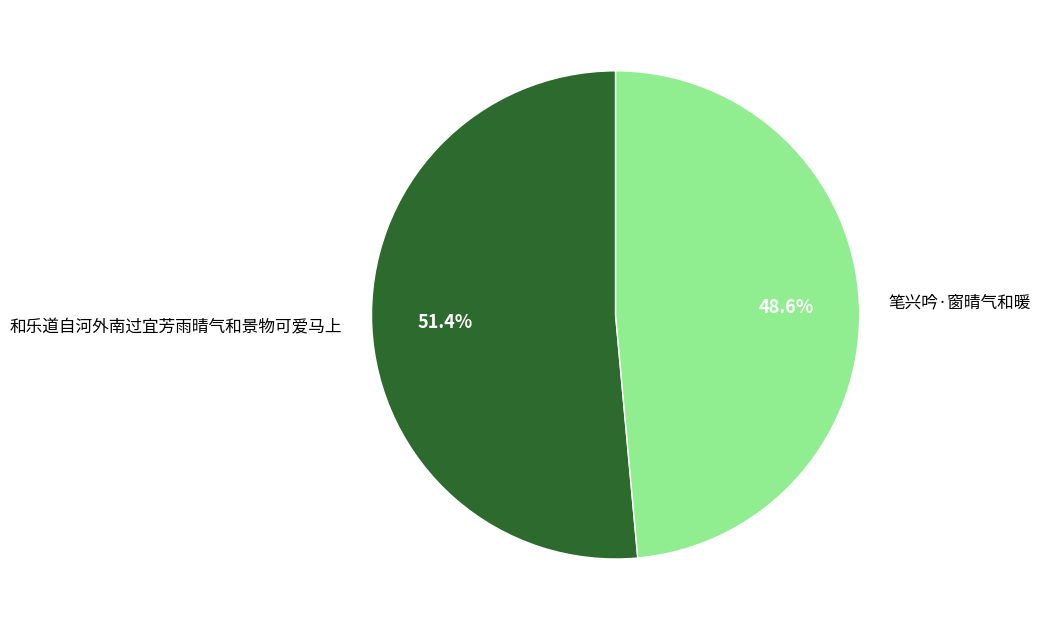

Which has a higher value, 笔兴吟·窗晴气和暖 or 和乐道自河外南过宜芳雨晴气和景物可爱马上?

和乐道自河外南过宜芳雨晴气和景物可爱马上